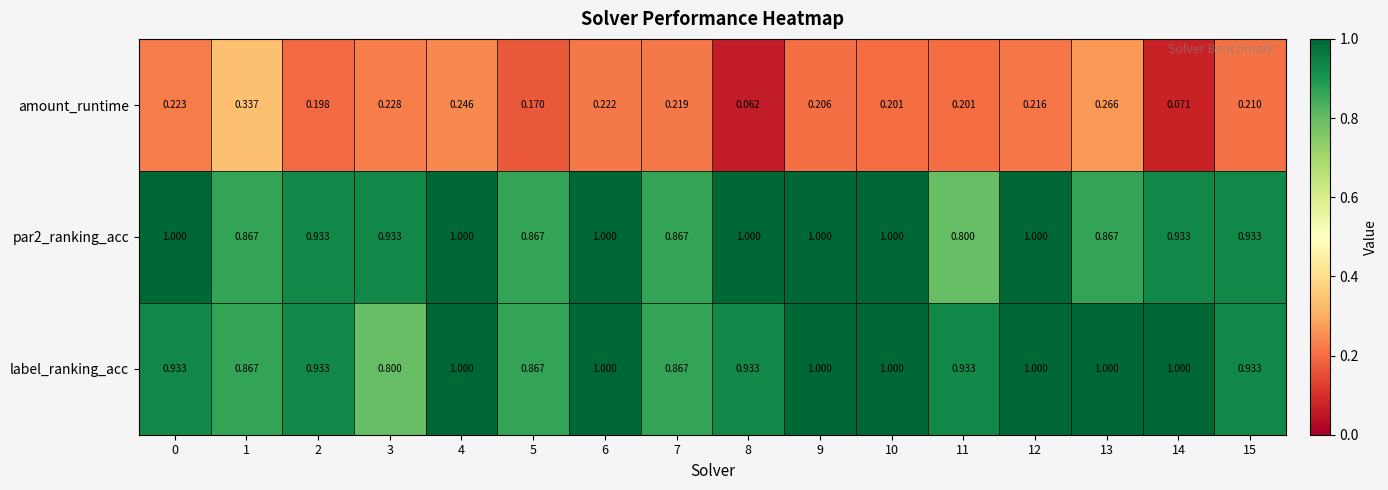

Count the number of data series in this chart.

3